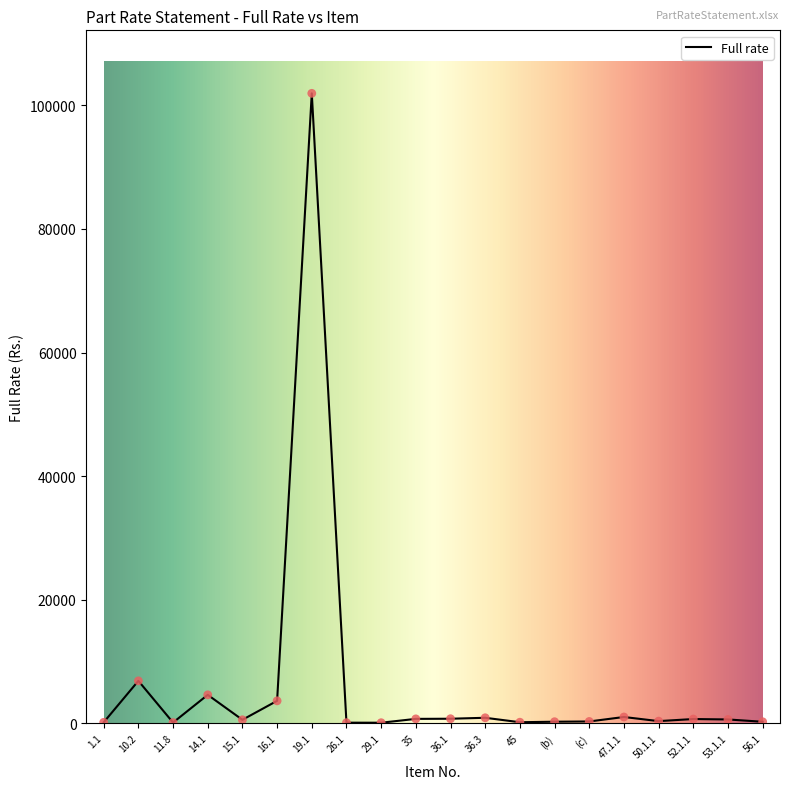

What is the change in value from 14.1 to 26.1?

-4503.4